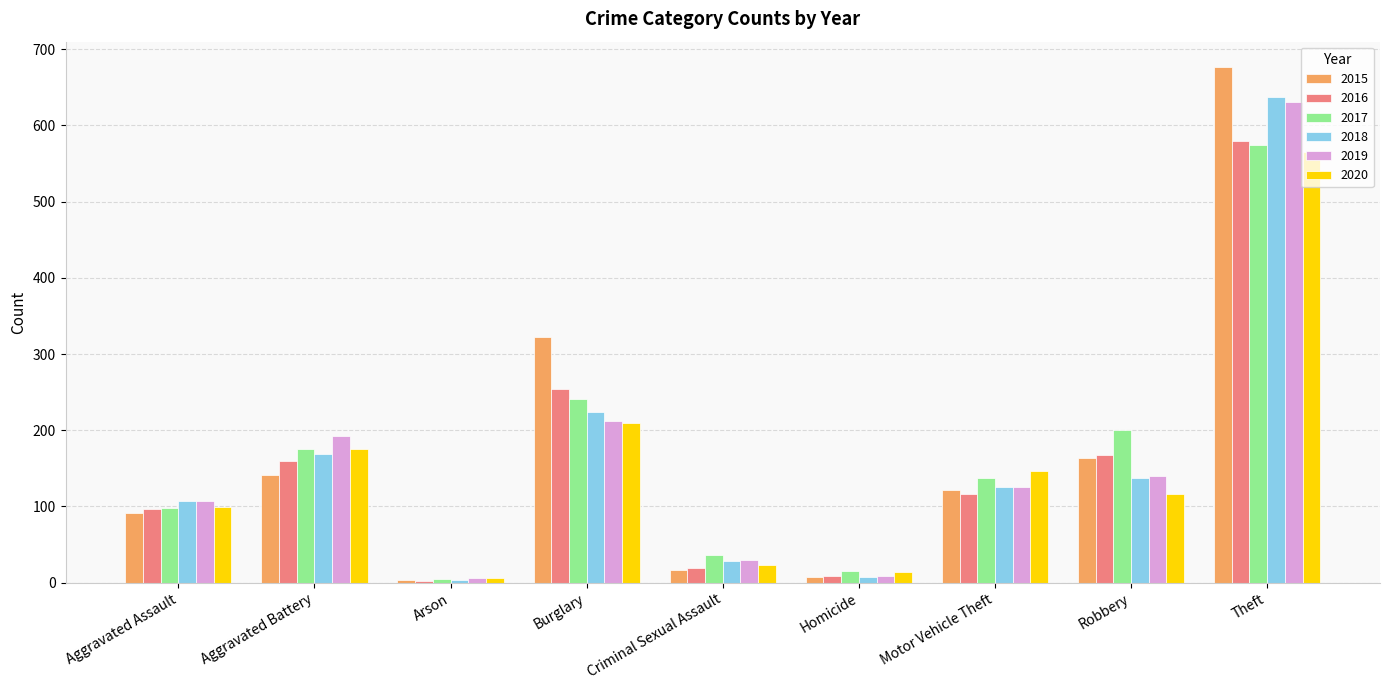

How many groups of bars are there?

9